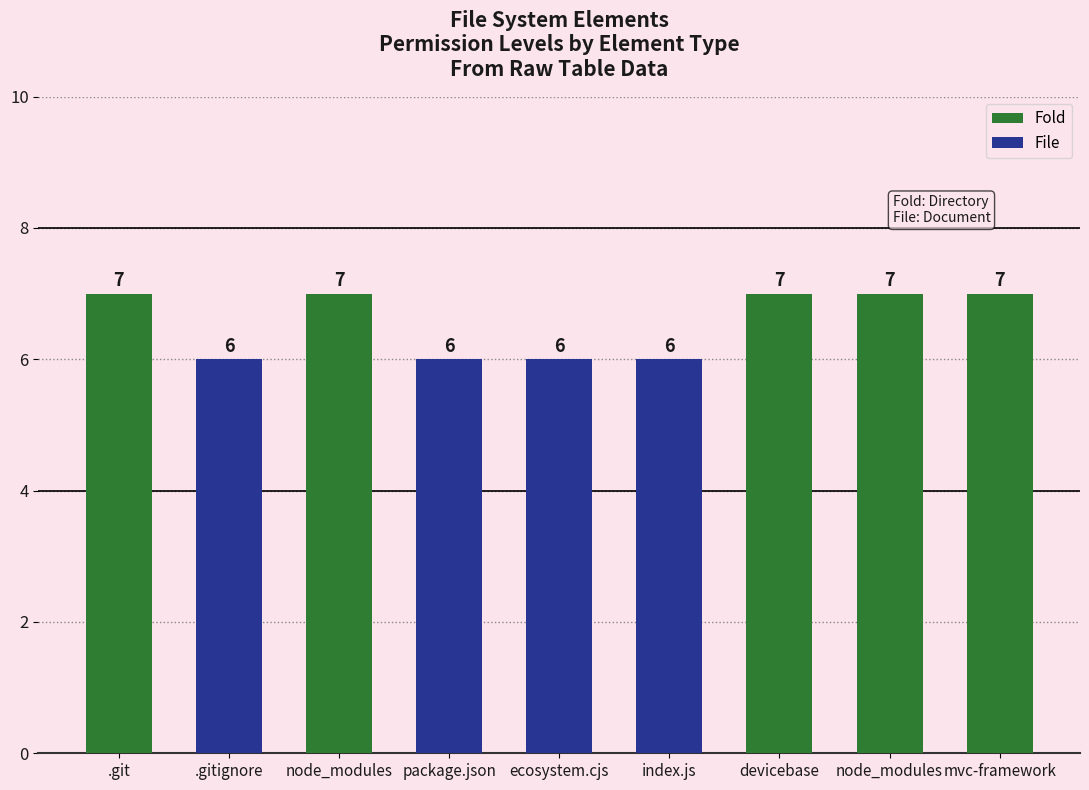

Count the number of data series in this chart.

2